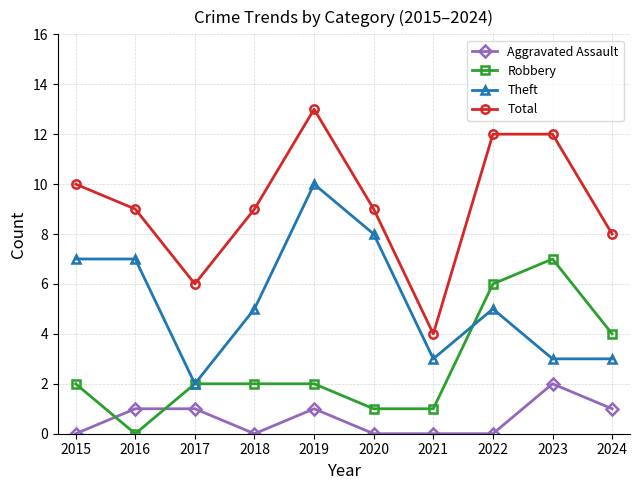

How many distinct data groups are displayed?

4